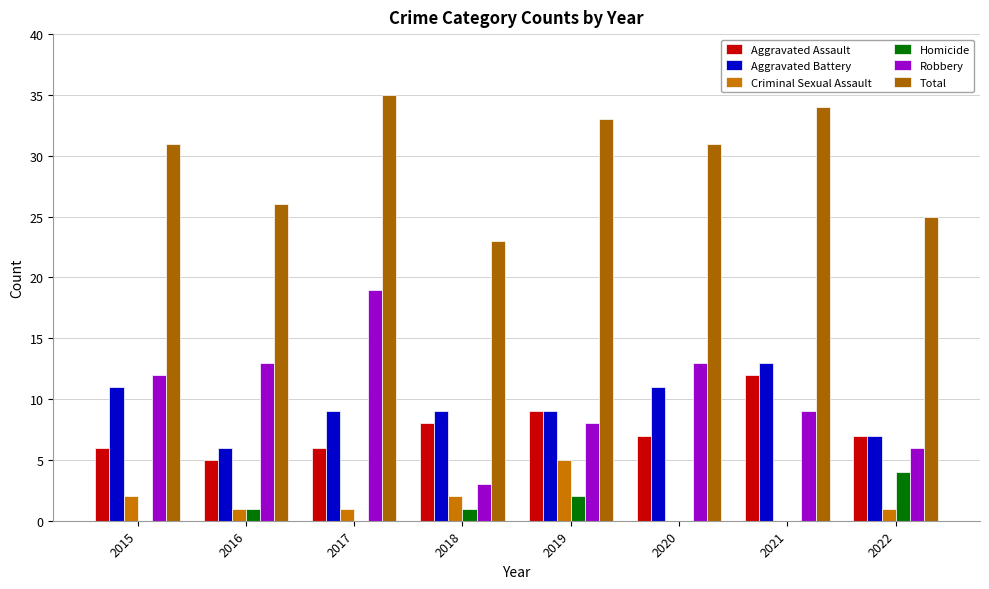

What is the approximate value of Total at 2019?

33